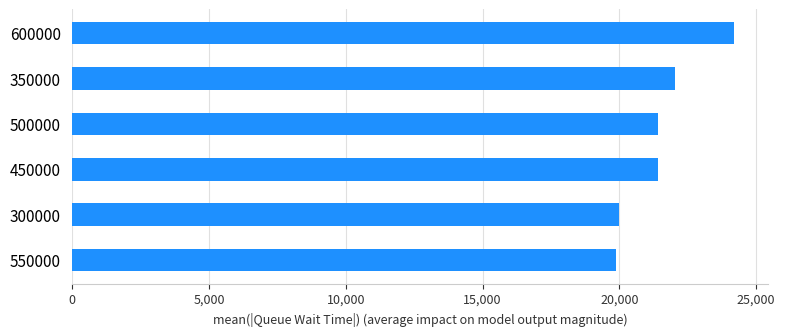

How many values exceed 21428?

3